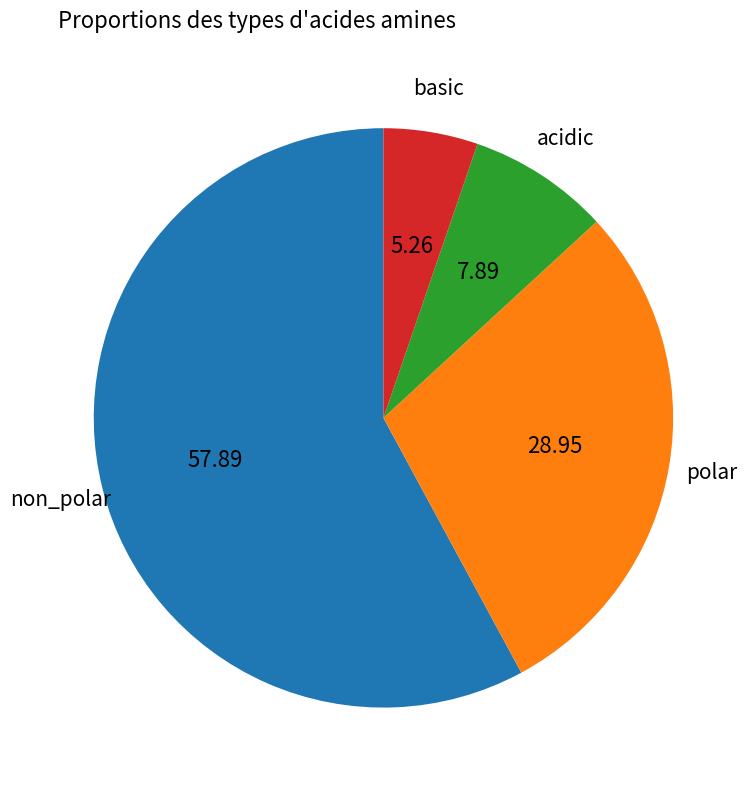

Is the sum of polar and basic greater than half?

No